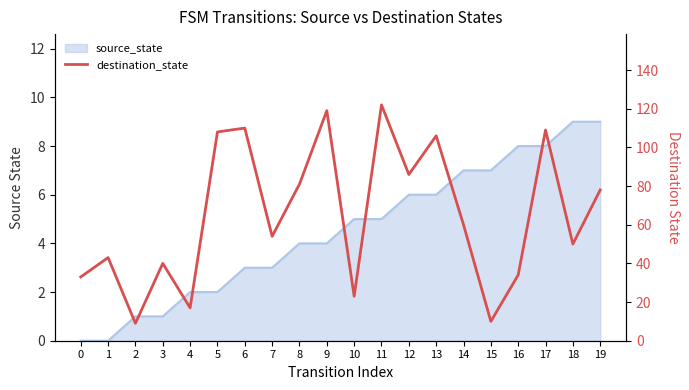

Rank the categories by value from lowest to highest.

2, 15, 4, 10, 0, 16, 3, 1, 18, 7, 14, 19, 8, 12, 13, 5, 17, 6, 9, 11